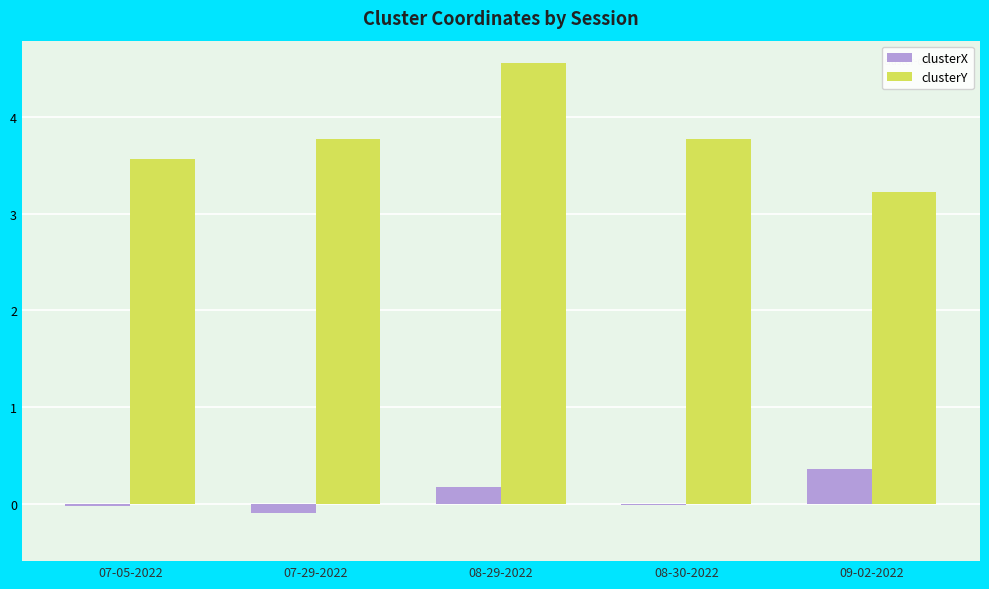

What is the greatest value displayed?

4.6